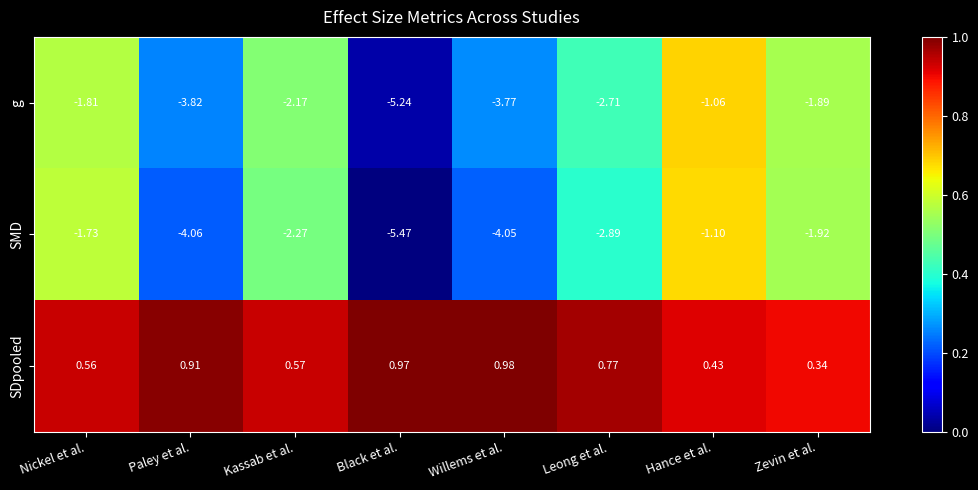

Which series has the widest spread of values?

SMD